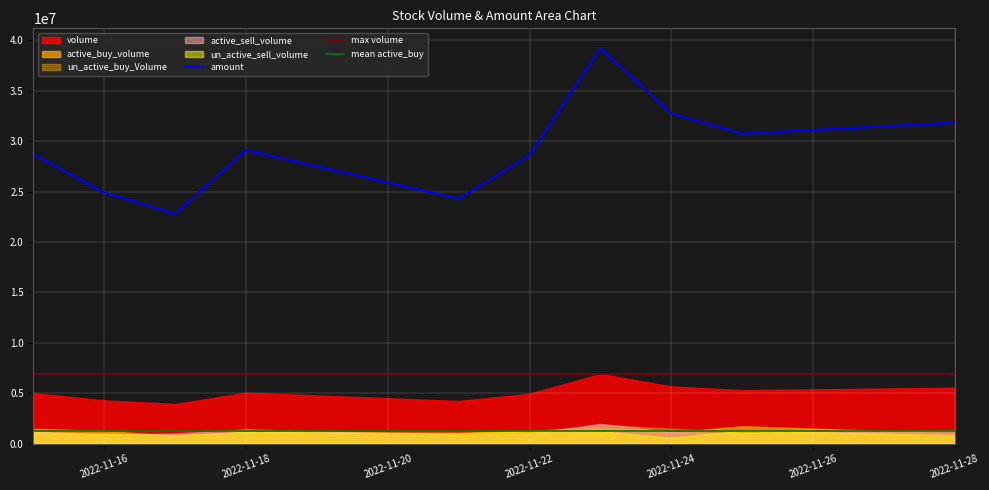

The value of amount at 2022-11-18 is 43088374. True or false?

False